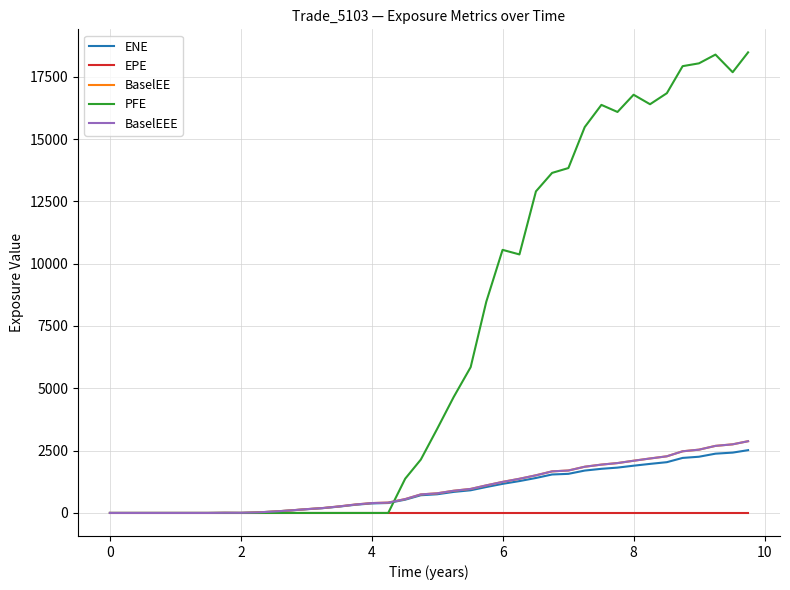

Which series has the widest spread of values?

PFE